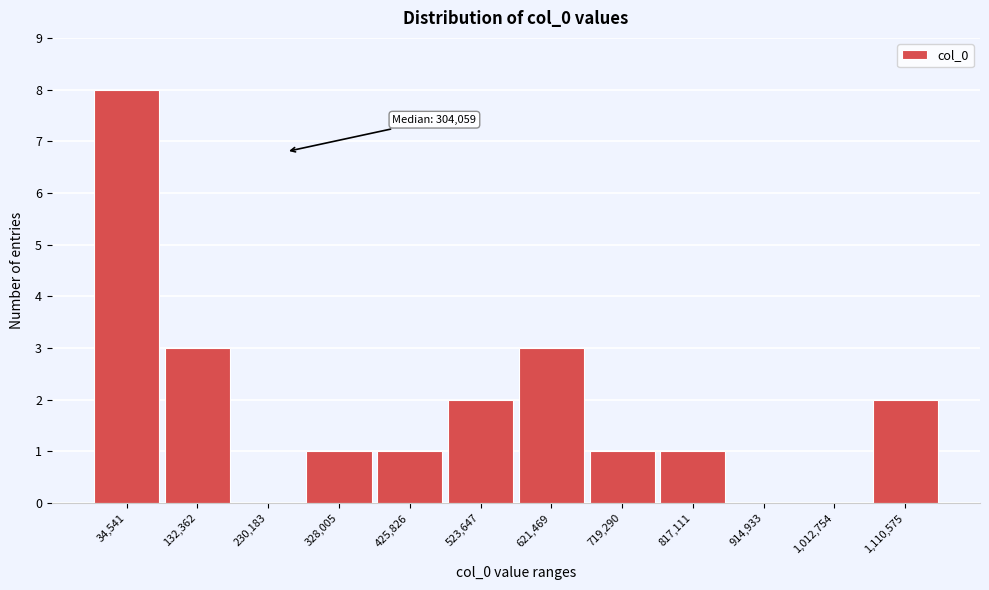

Reading left to right, transcribe all the data shown in this chart.

34,541=8	132,362=3	230,183=0	328,005=1	425,826=1	523,647=2	621,469=3	719,290=1	817,111=1	914,933=0	1,012,754=0	1,110,575=2